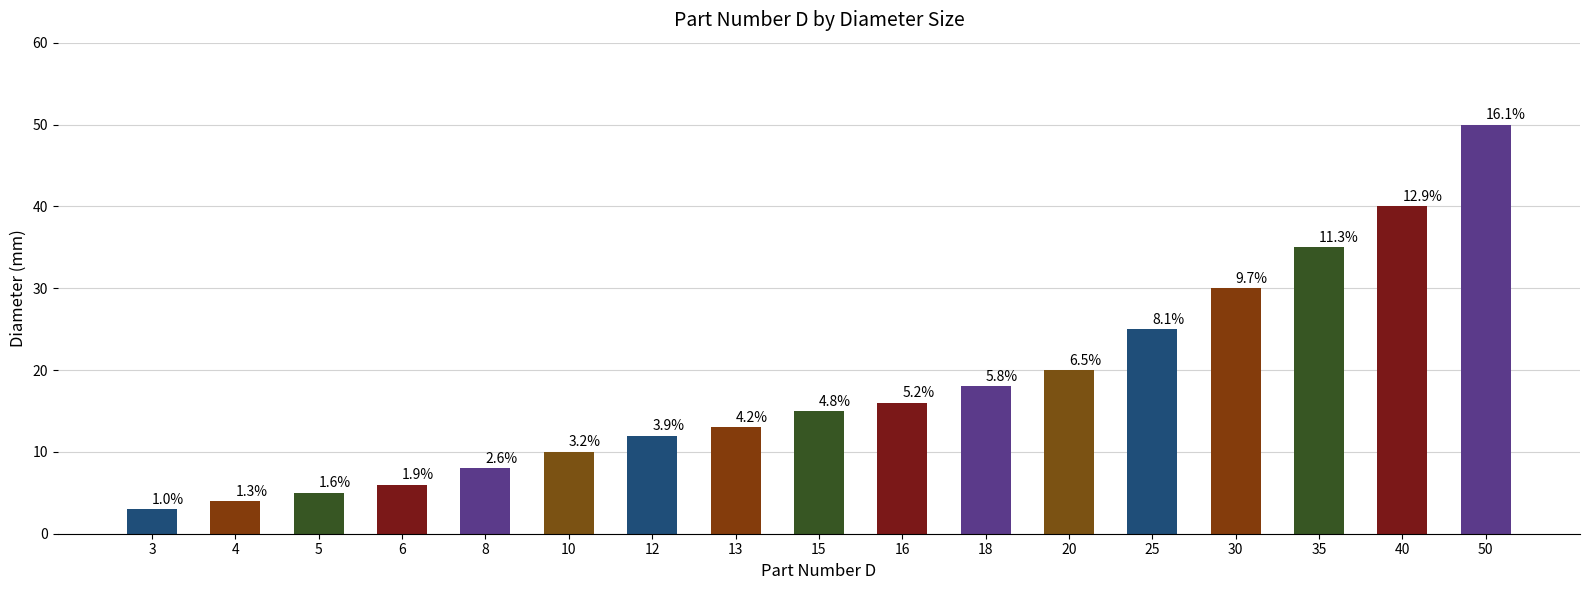

The chart shows a value of 5 at 5. True or false?

True